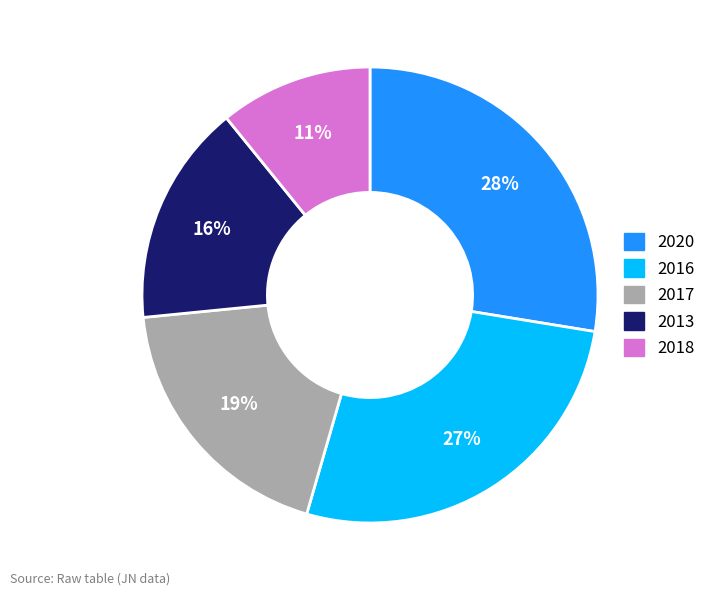

To the nearest percent, what is the average slice percentage?

20%